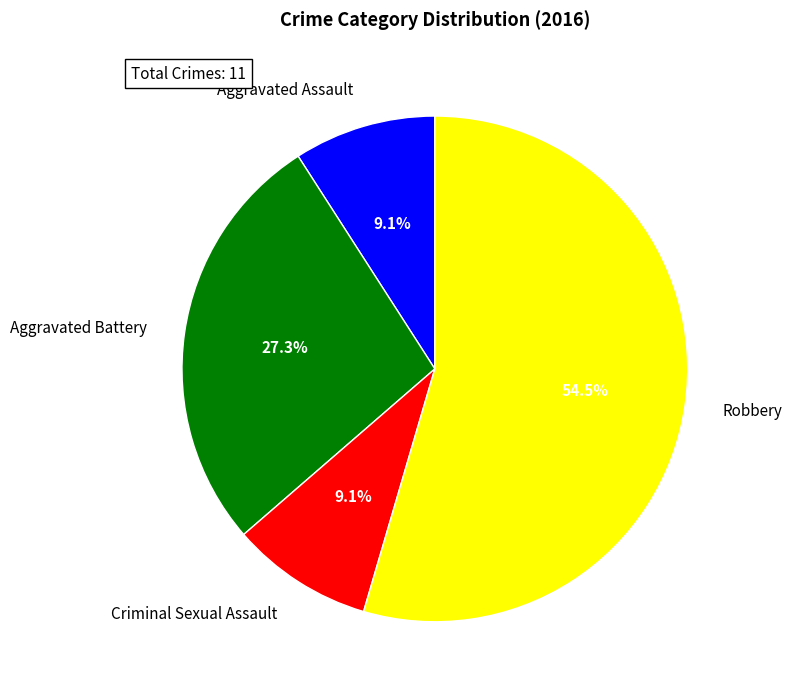

How many segments does this pie chart have?

4